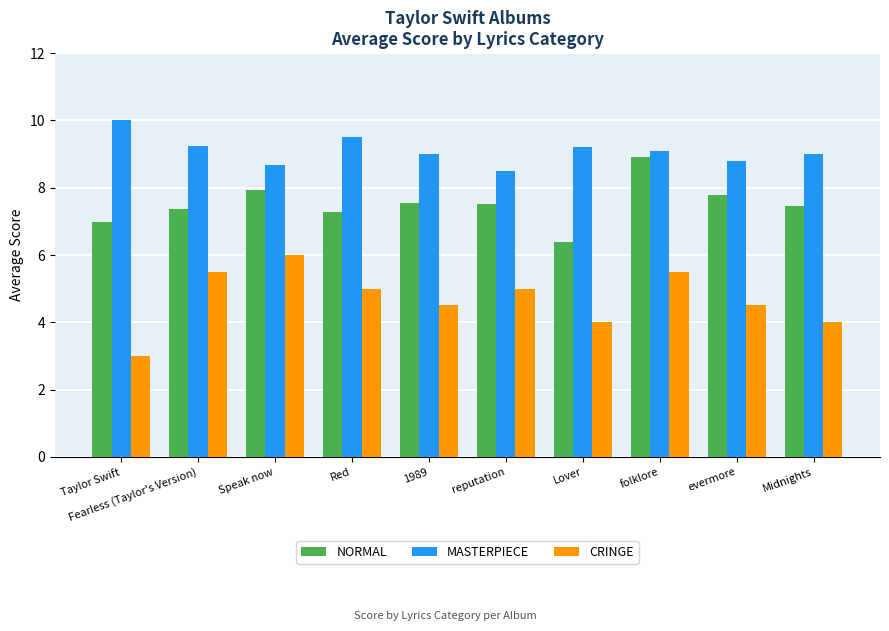

What is the approximate value of CRINGE at Fearless (Taylor's Version)?

5.5